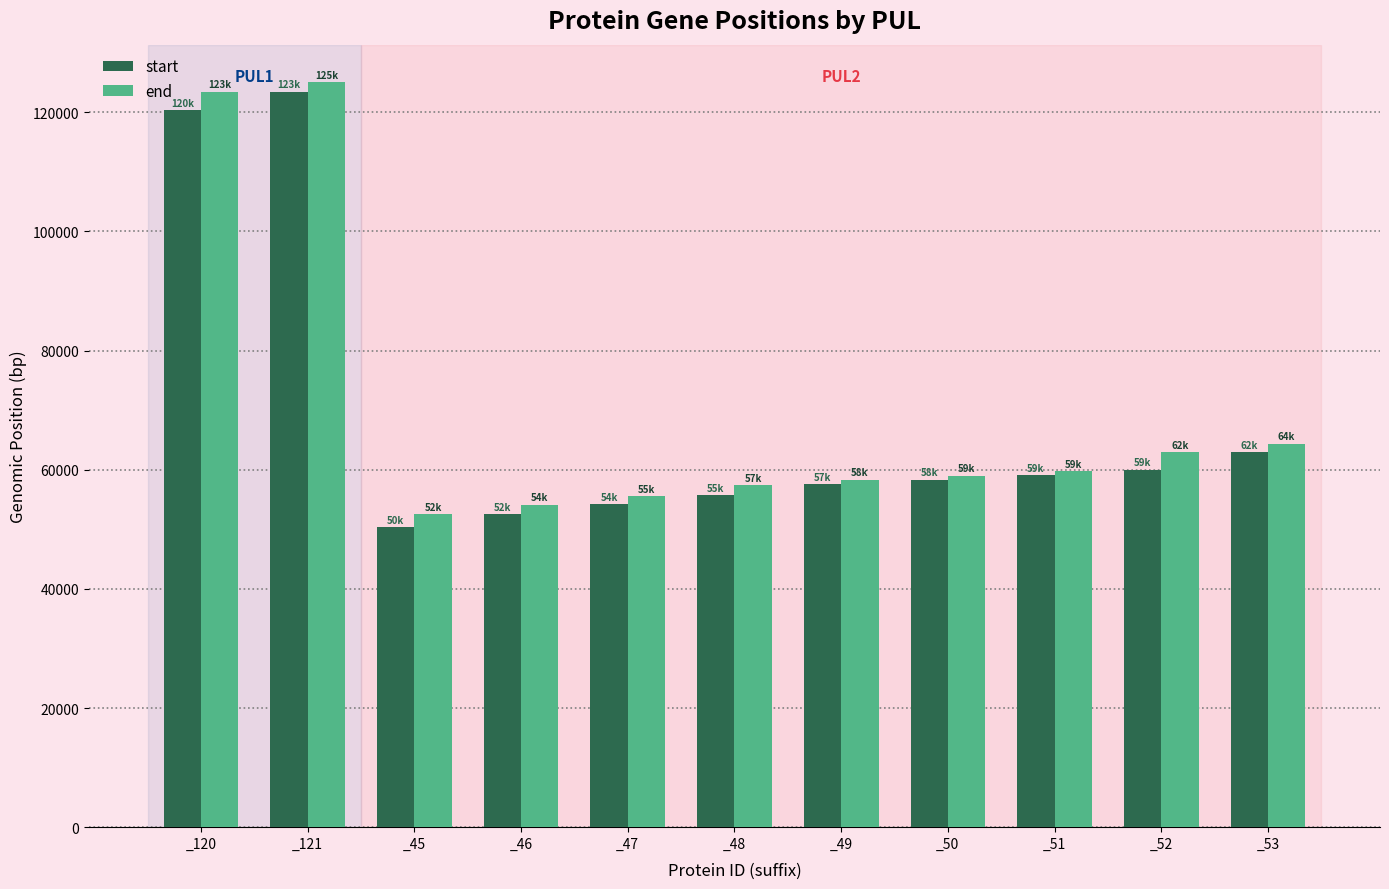

What is the difference between the end values at _46 and _47?

1413